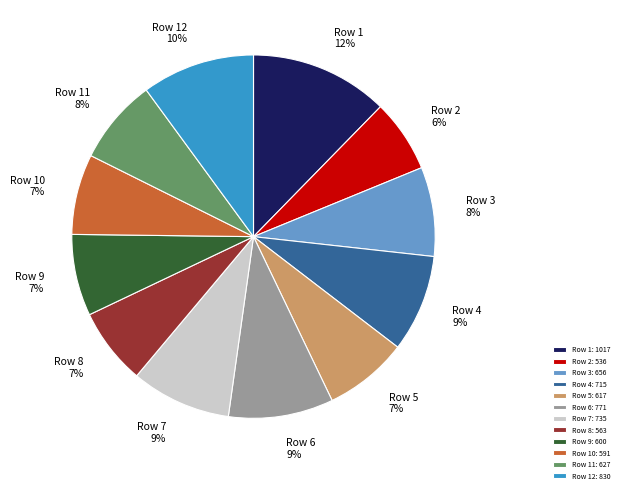

True or false: Row 12: 830 accounts for 23% of the total.

False